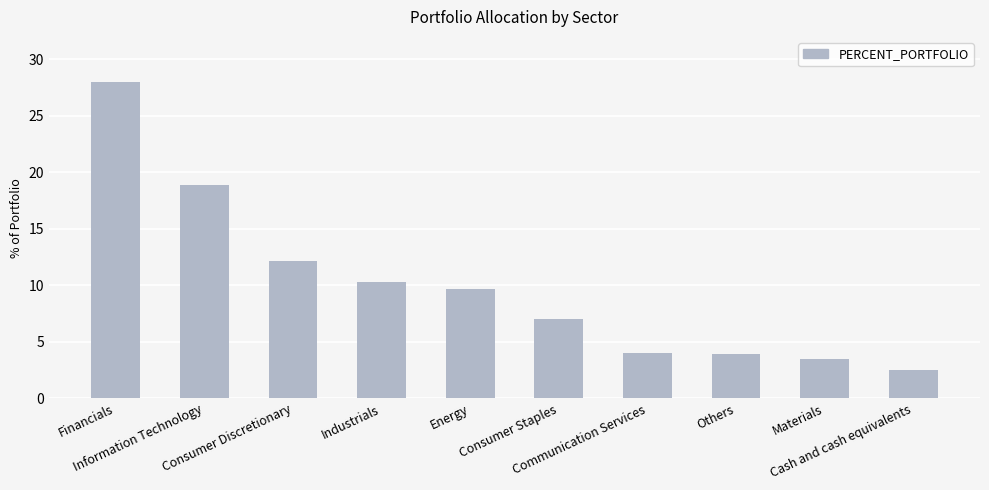

What is the value of the 9th bar from the left?

3.5